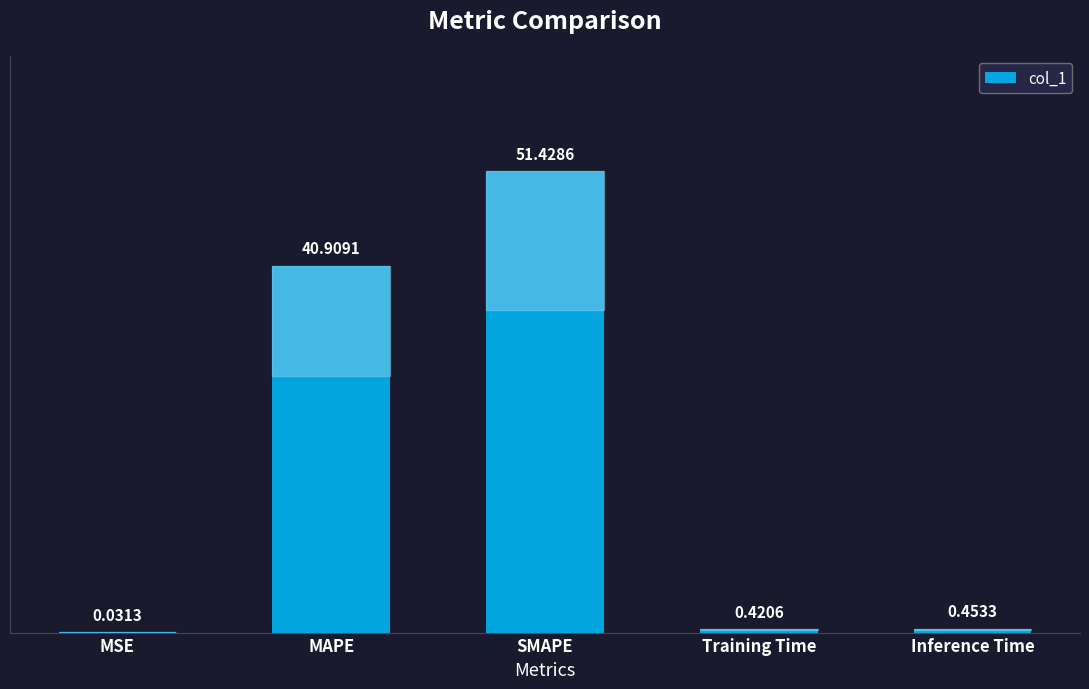

Which has a higher value, Inference Time or Training Time?

Inference Time